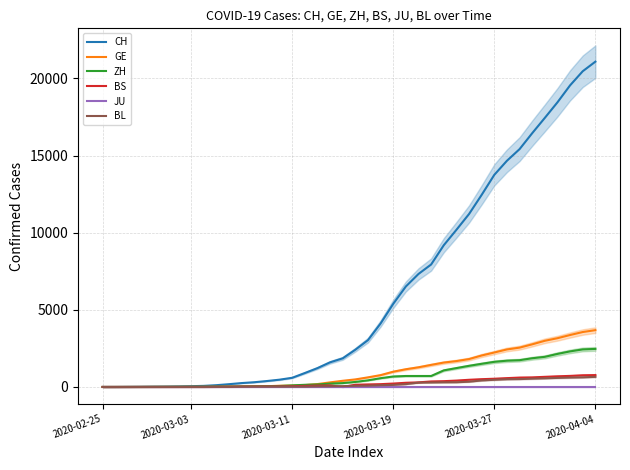

What is the highest value of the CH series?

21085